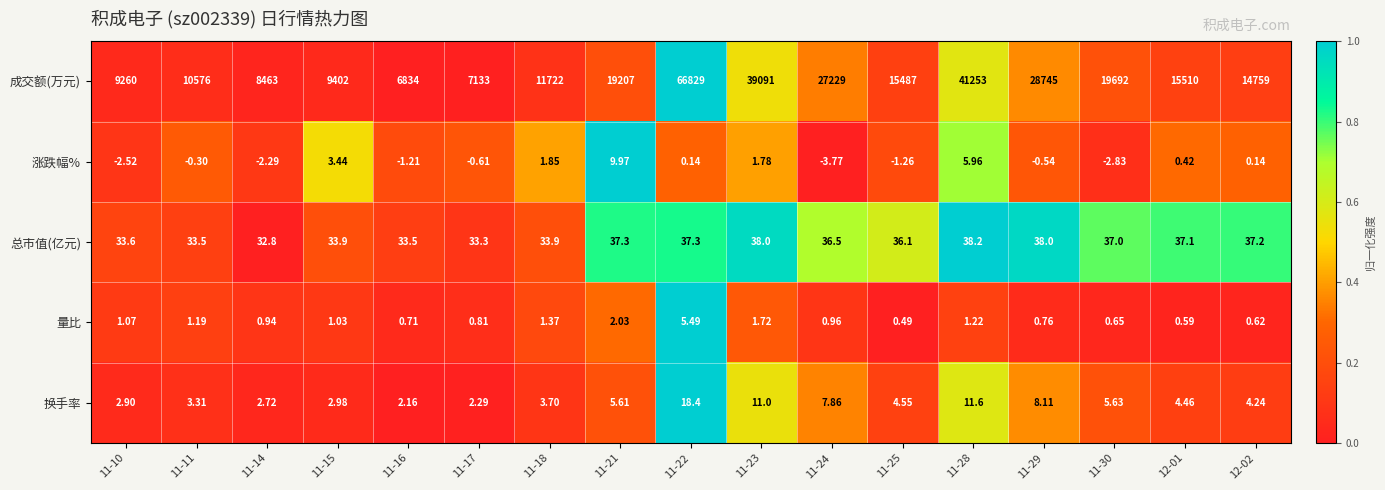

How many values in the 总市值(亿元) series are below 36?

7